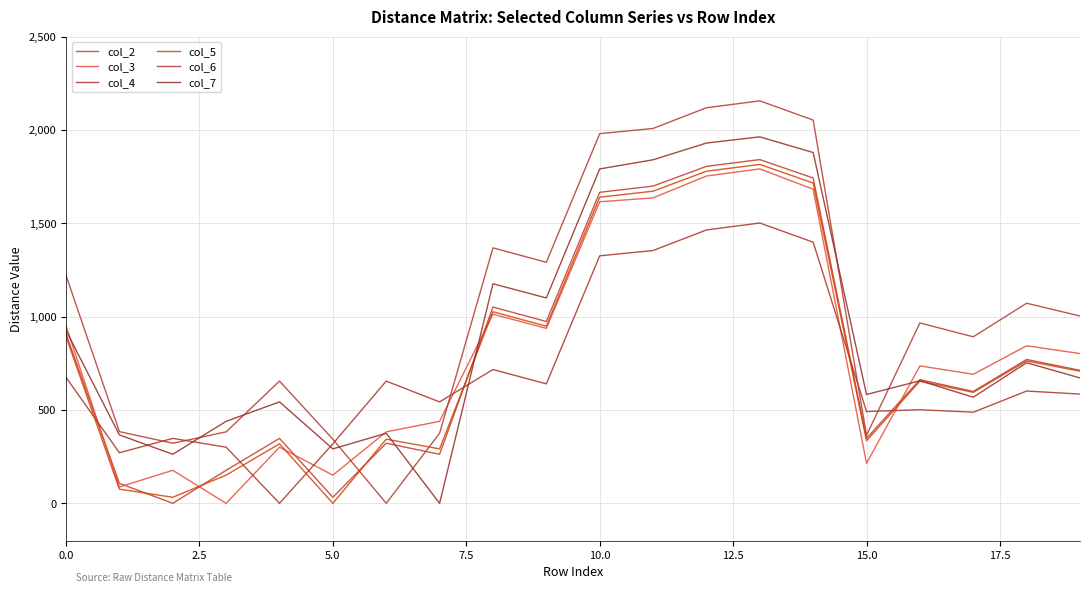

Which category has the lowest value across all series?

5.0